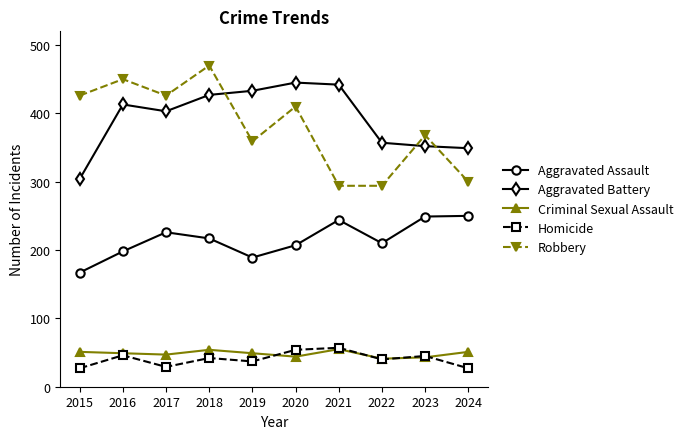

What is the difference between the second highest and minimum values in the Homicide series?

27